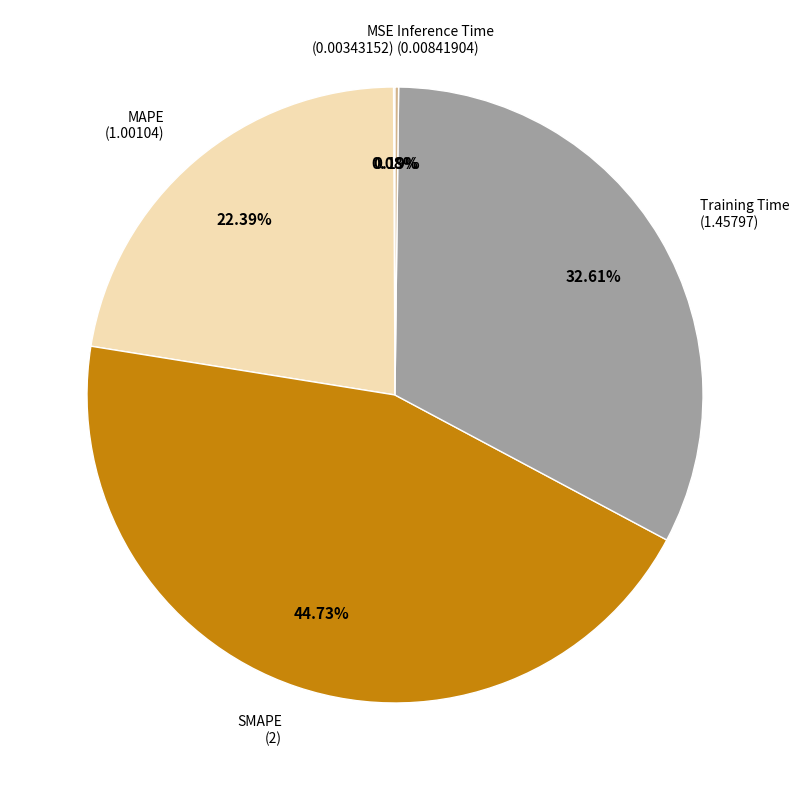

Is there any slice that represents more than half of the pie?

No